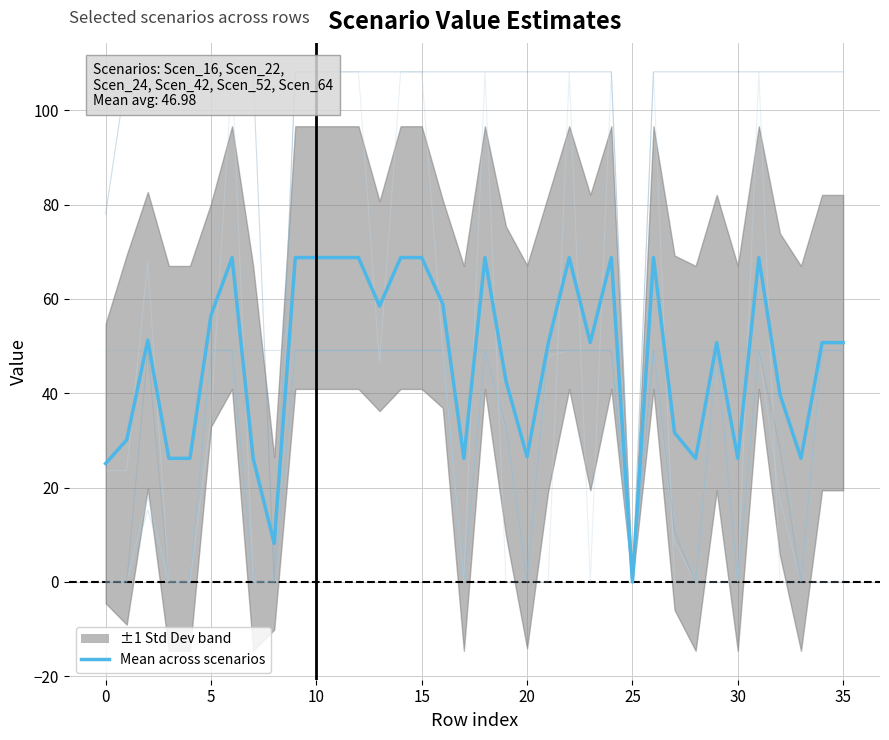

What is the value of the Scen_64 point at the 24th from the left?

49.1